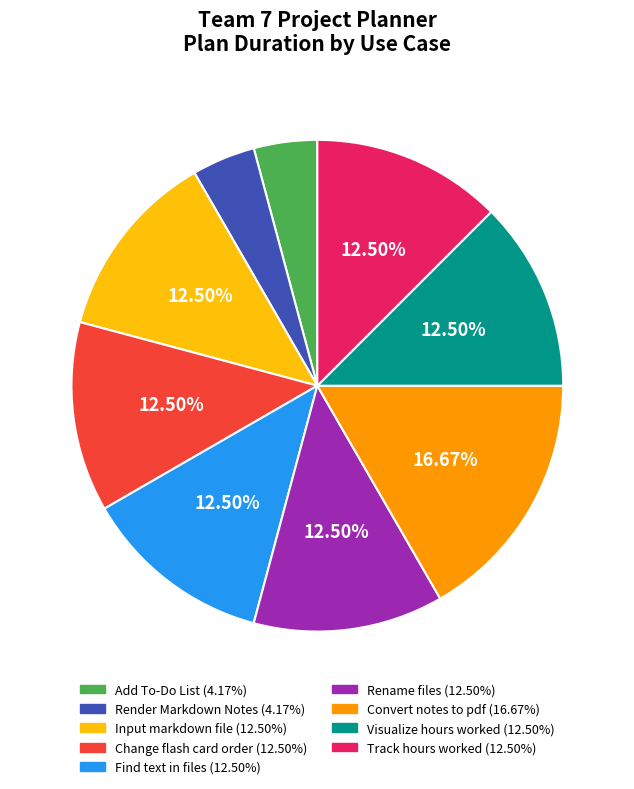

Does any single category account for the majority?

No